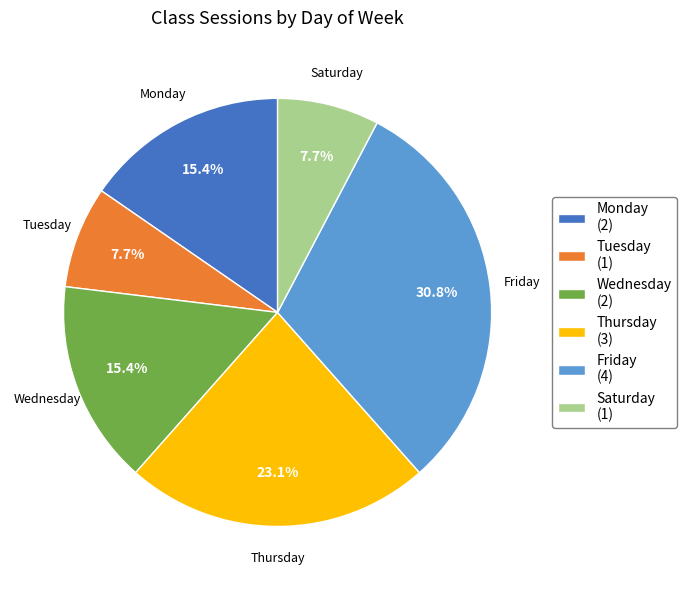

Which slice is the largest?

Friday